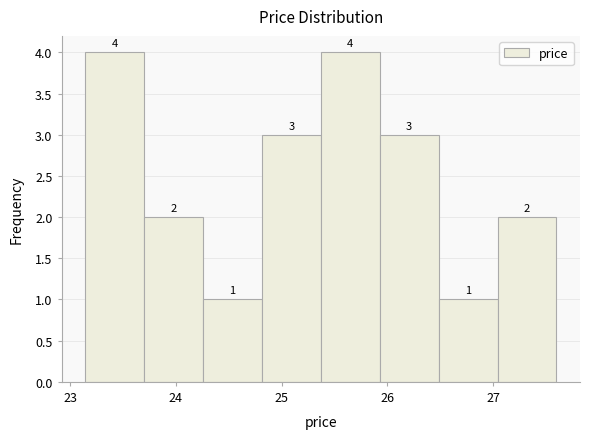

Reading left to right, list every bar in this chart as the range it spans on the x-axis followed by its height. The bar edges are not printed on the chart, so give them approximately, as read against the axis.

23.1 to 23.7: 4
23.7 to 24.3: 2
24.3 to 24.8: 1
24.8 to 25.4: 3
25.4 to 25.9: 4
25.9 to 26.5: 3
26.5 to 27.0: 1
27.0 to 27.6: 2